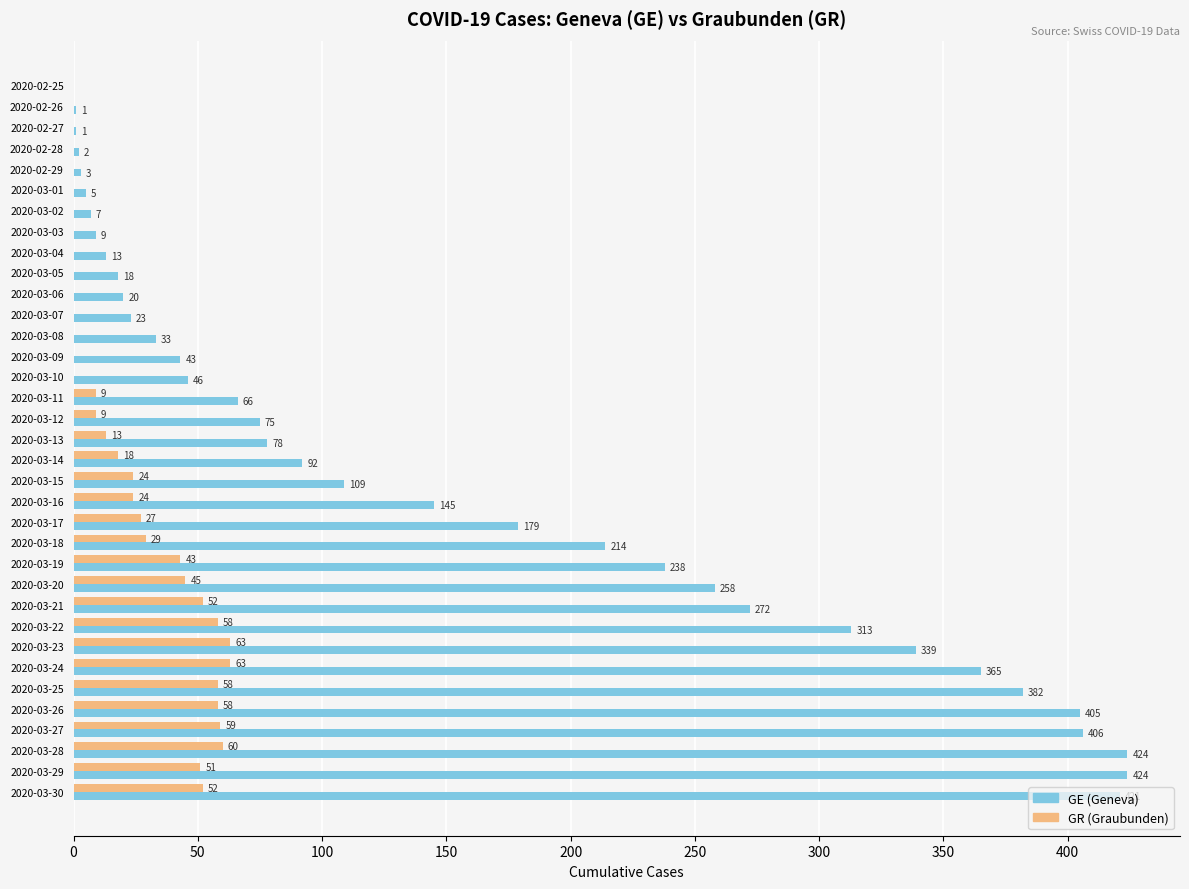

Which series changed the most between 2020-03-07 and 2020-03-12?

GE (Geneva)